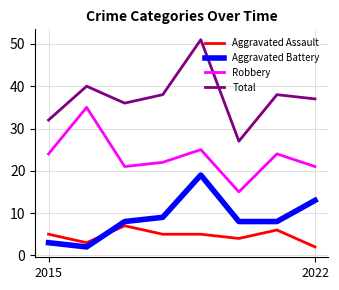

What is the highest value of the Total series?

51